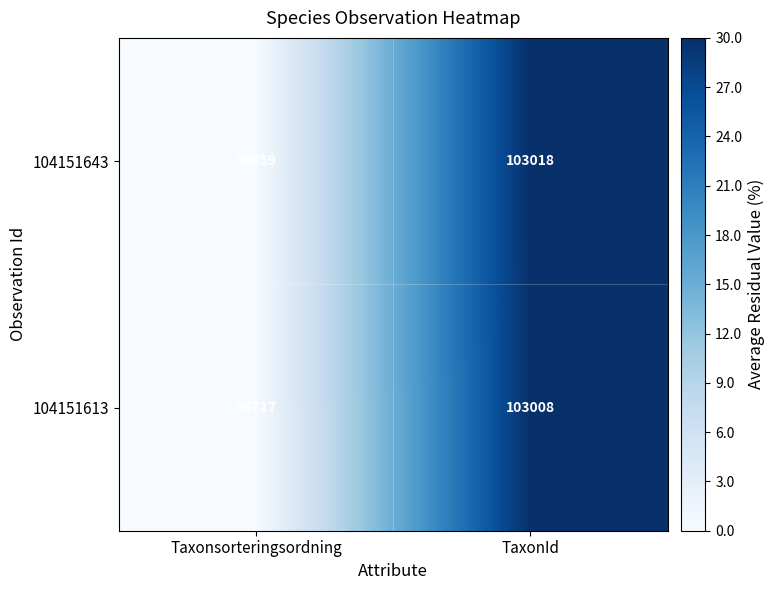

What is the difference between the maximum and minimum values in the 104151613 series?

46291